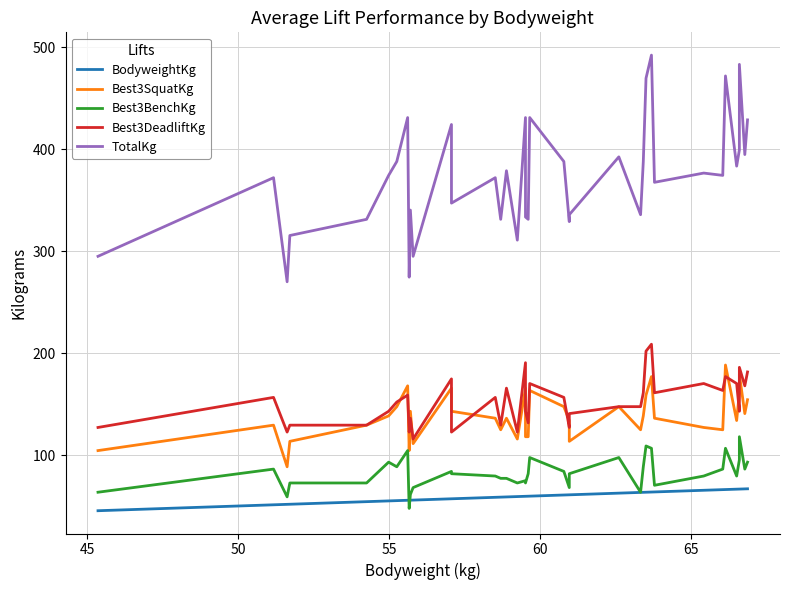

How many values in the Best3BenchKg series exceed 81?

20